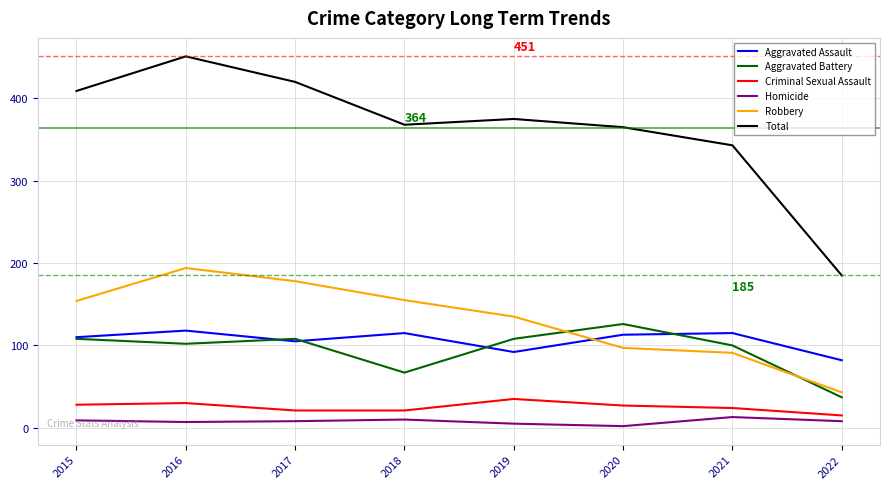

What is the average value of the Robbery series?

131